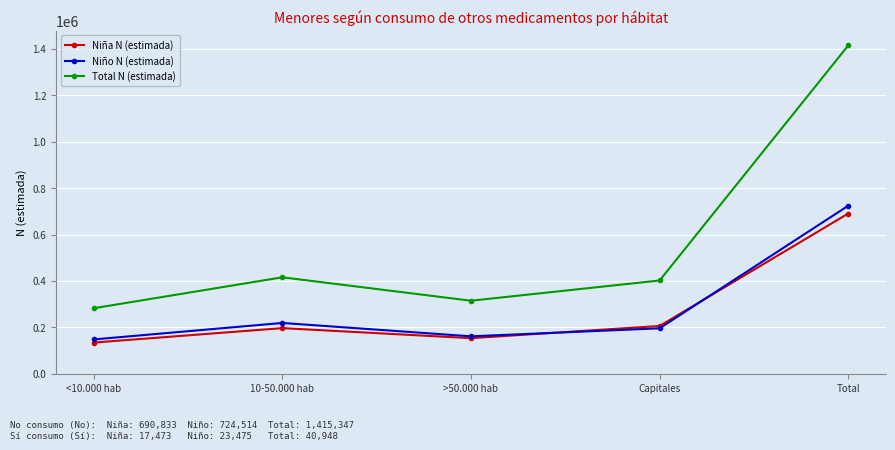

Is it true that Total N (estimada) equals 78827 at <10.000 hab?

False